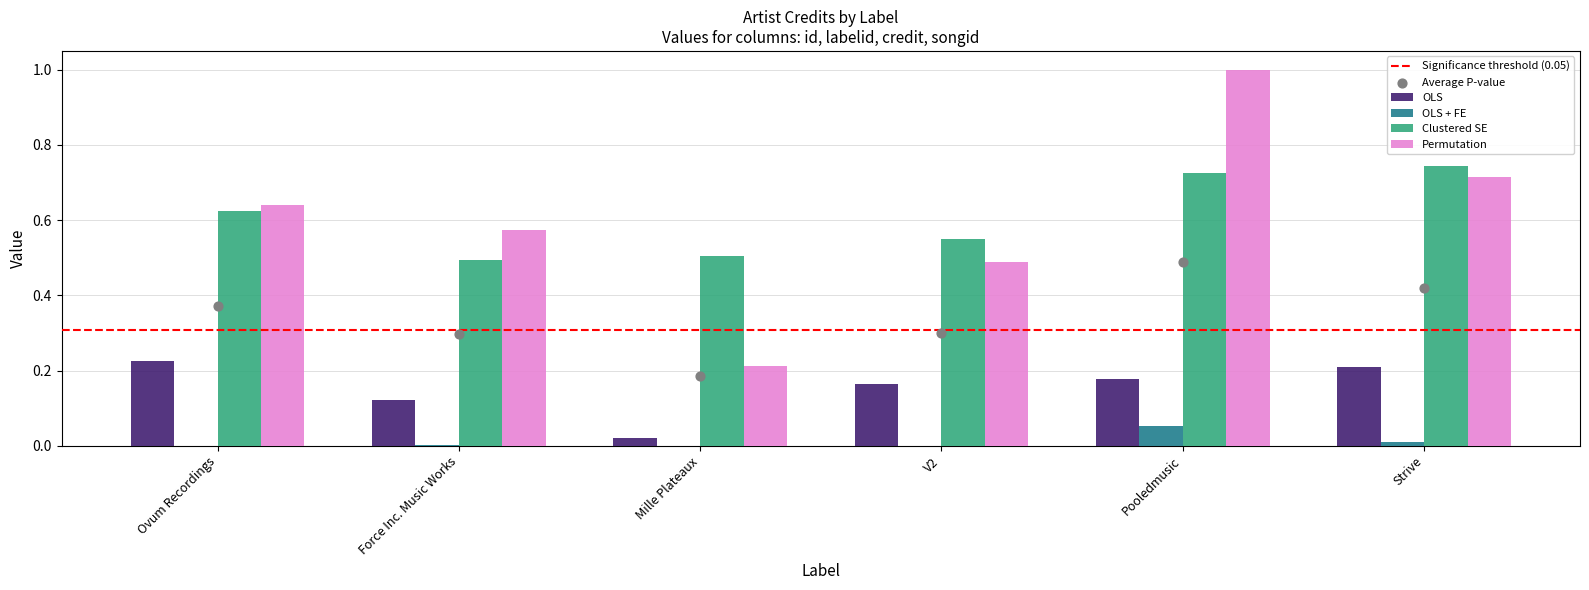

Which series reaches the maximum Y coordinate?

Permutation